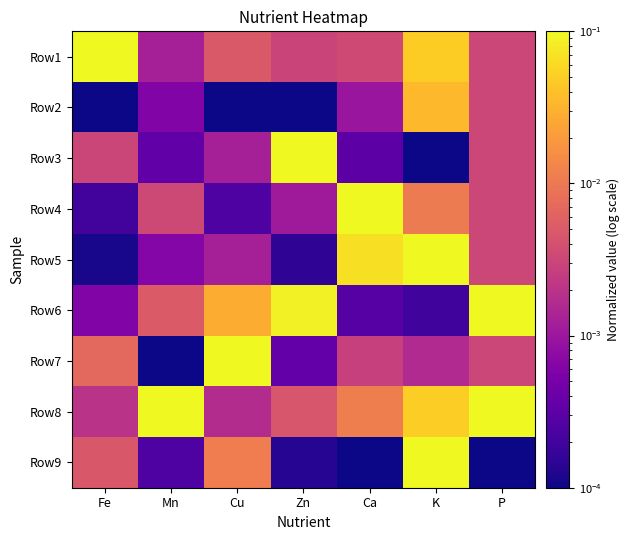

Reading left to right, what are all the values shown in this chart?

Row1: Fe=0.1	Mn=0.0	Cu=0.0	Zn=0.0	Ca=0.0	K=0.0	P=0.0
Row2: Fe=0.0	Mn=0.0	Cu=0.0	Zn=0.0	Ca=0.0	K=0.0	P=0.0
Row3: Fe=0.0	Mn=0.0	Cu=0.0	Zn=0.1	Ca=0.0	K=0.0	P=0.0
Row4: Fe=0.0	Mn=0.0	Cu=0.0	Zn=0.0	Ca=0.1	K=0.0	P=0.0
Row5: Fe=0.0	Mn=0.0	Cu=0.0	Zn=0.0	Ca=0.1	K=0.1	P=0.0
Row6: Fe=0.0	Mn=0.0	Cu=0.0	Zn=0.1	Ca=0.0	K=0.0	P=0.1
Row7: Fe=0.0	Mn=0.0	Cu=0.1	Zn=0.0	Ca=0.0	K=0.0	P=0.0
Row8: Fe=0.0	Mn=0.1	Cu=0.0	Zn=0.0	Ca=0.0	K=0.1	P=0.1
Row9: Fe=0.0	Mn=0.0	Cu=0.0	Zn=0.0	Ca=0.0	K=0.1	P=0.0